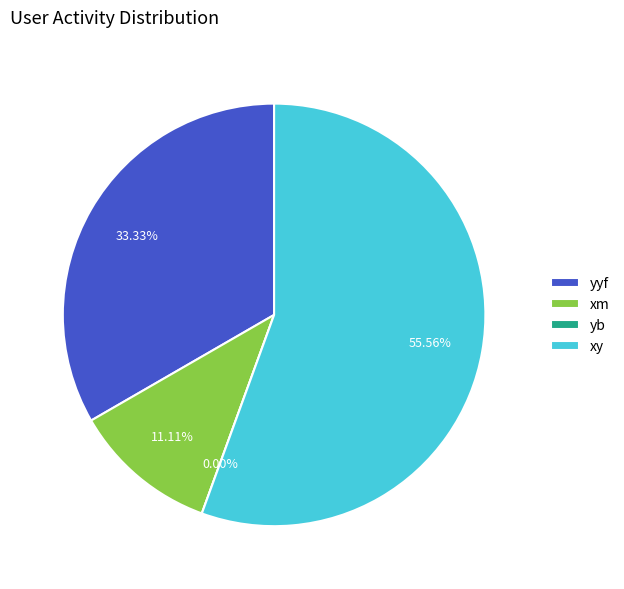

Is it true that xm is 11% of the pie?

True